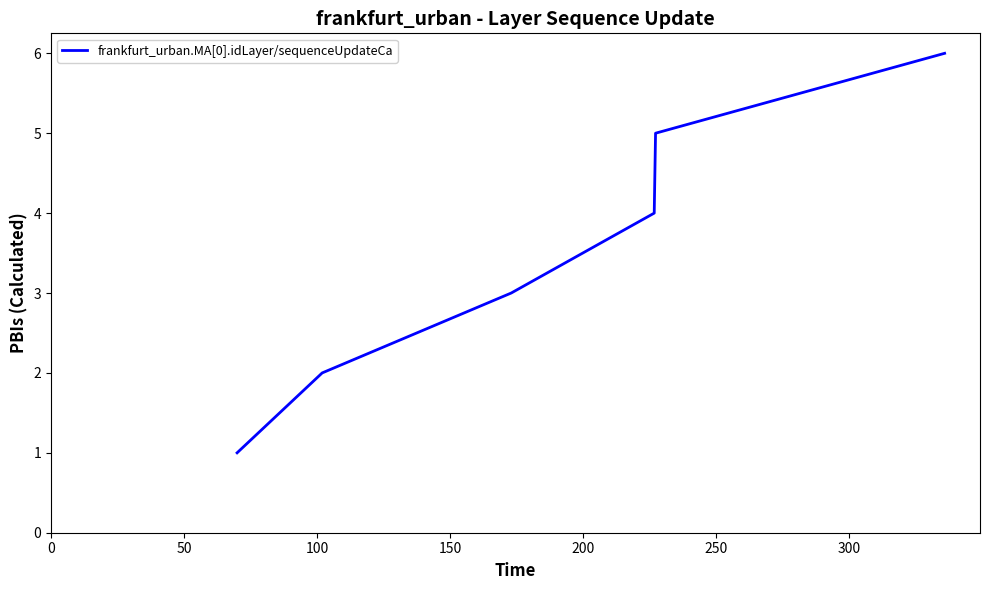

True or false: there are more than 2 points higher than both neighbors.

False